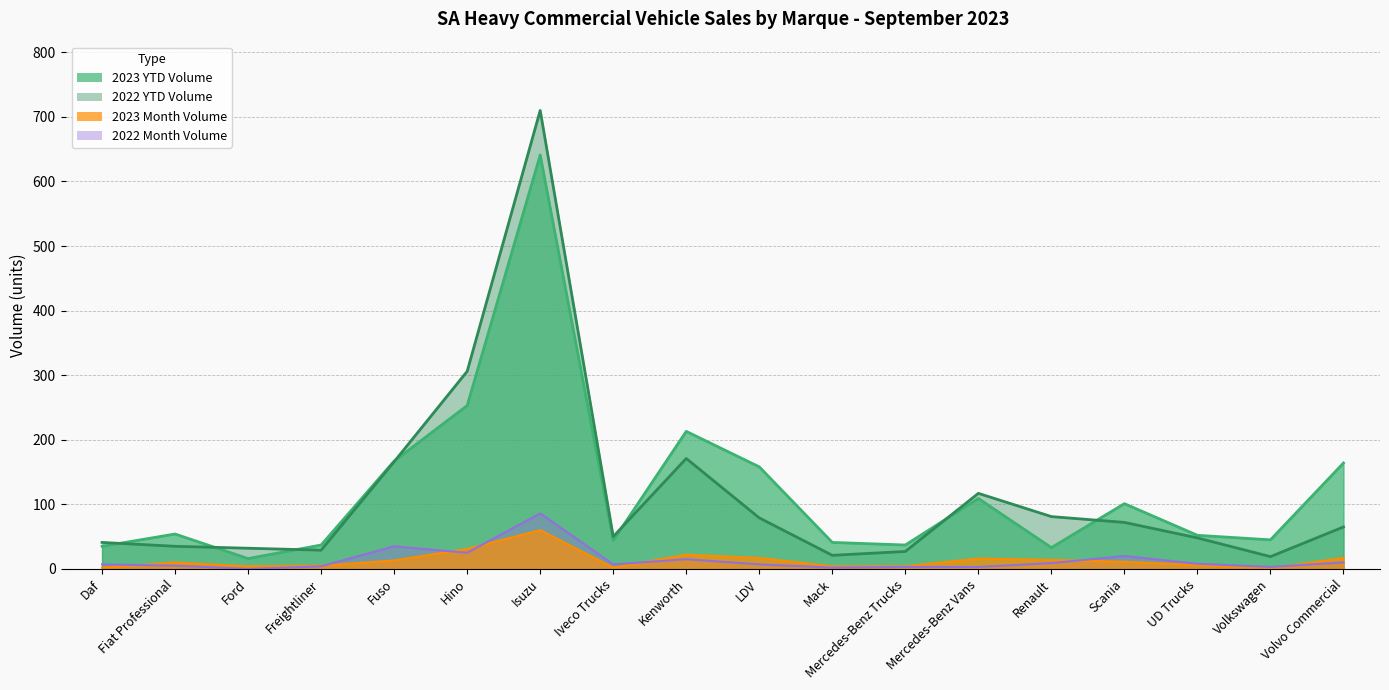

Which series changed the most between Kenworth and Renault?

2023 YTD Volume